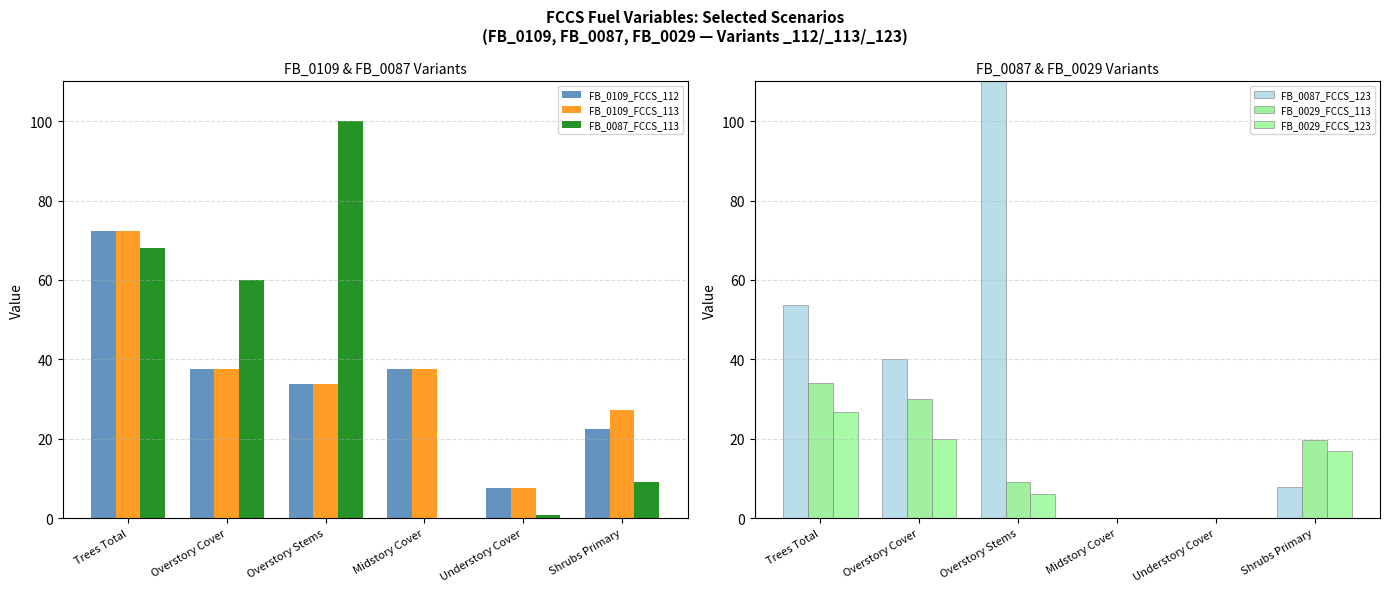

How many data points does each series have?

6